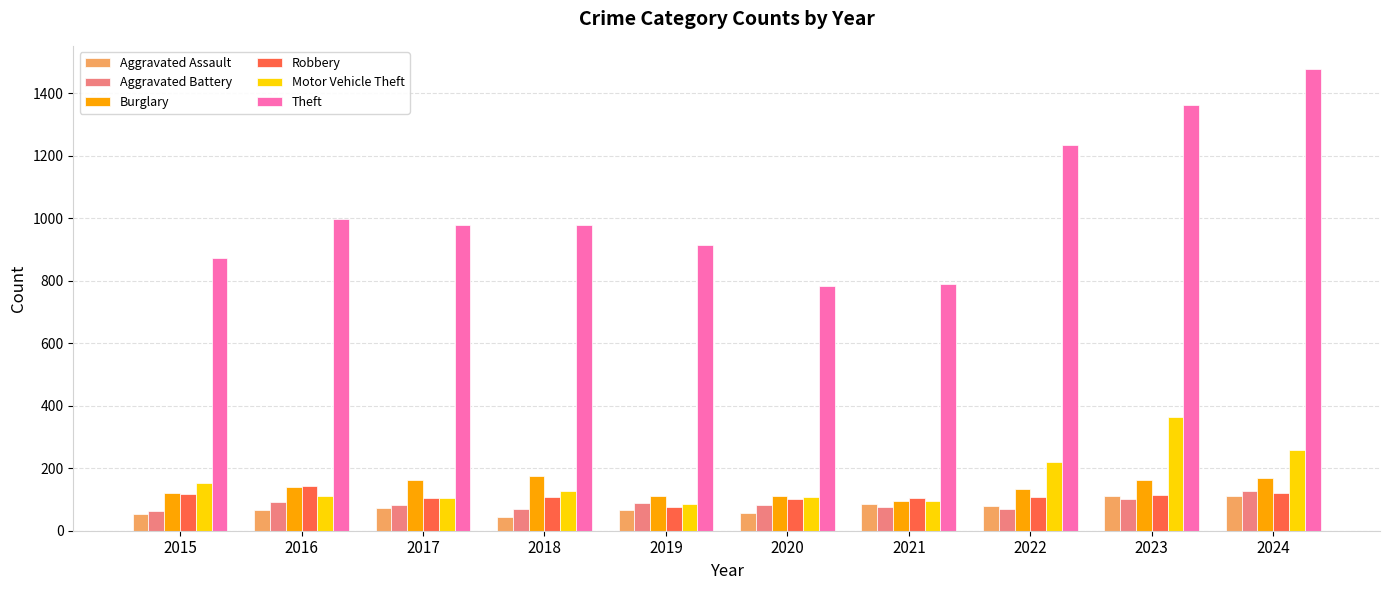

Rank the series by their maximum value, from highest to lowest.

Theft, Motor Vehicle Theft, Burglary, Robbery, Aggravated Battery, Aggravated Assault